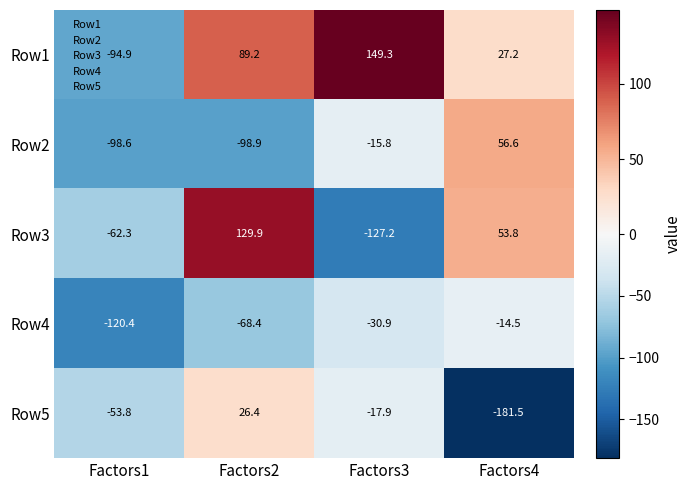

At which category is the sum across all series the highest?

Factors2